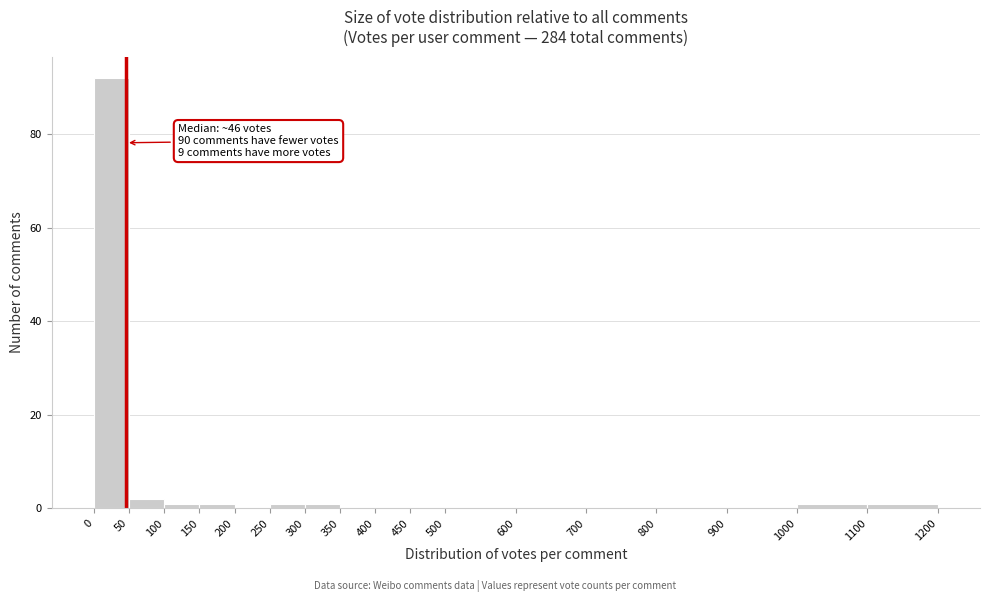

Which range on the x-axis has the tallest bar?

0 to 50